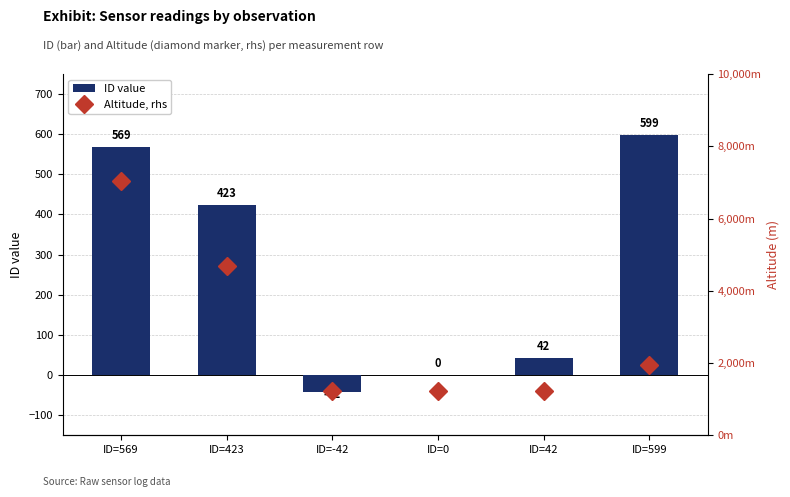

What is the sum of all ID value values?

1591